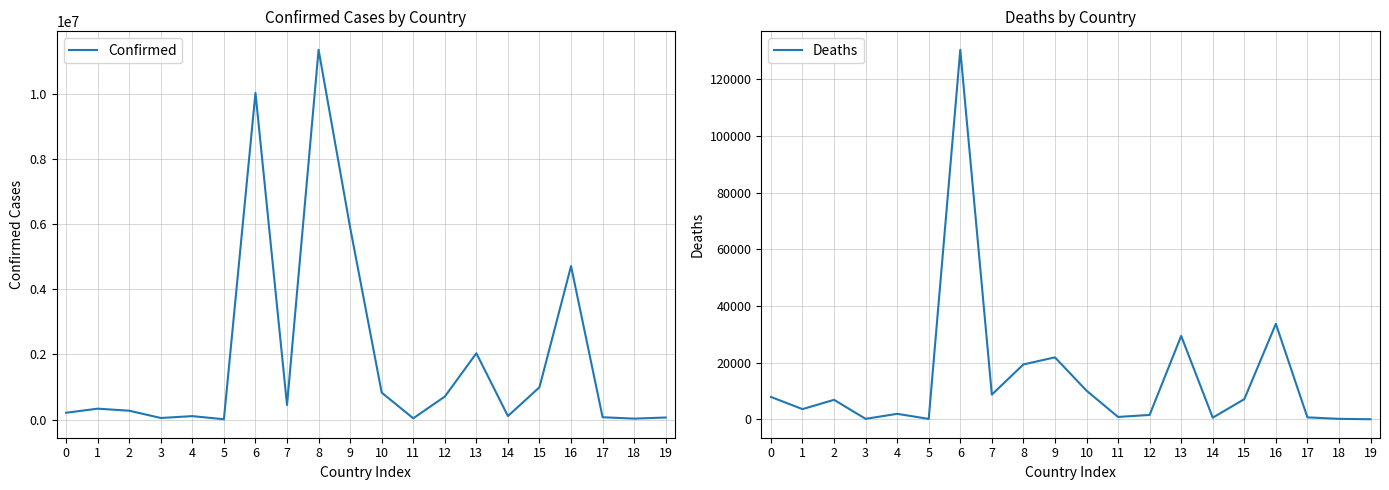

What is the total value across all series at 19?

62636